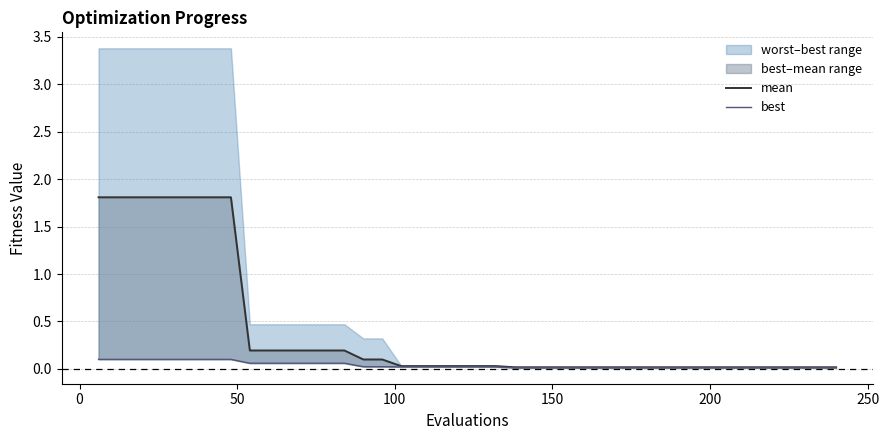

True or false: mean has more than 0 points higher than both neighbors.

False